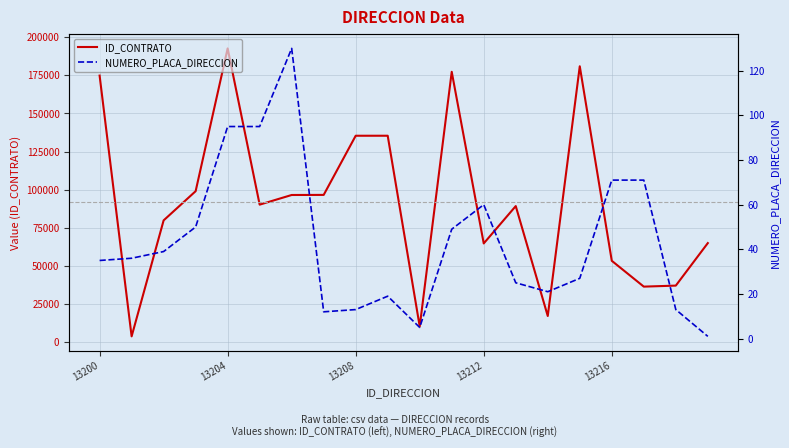

True or false: ID_CONTRATO has a value of 34333 at 13212.

False